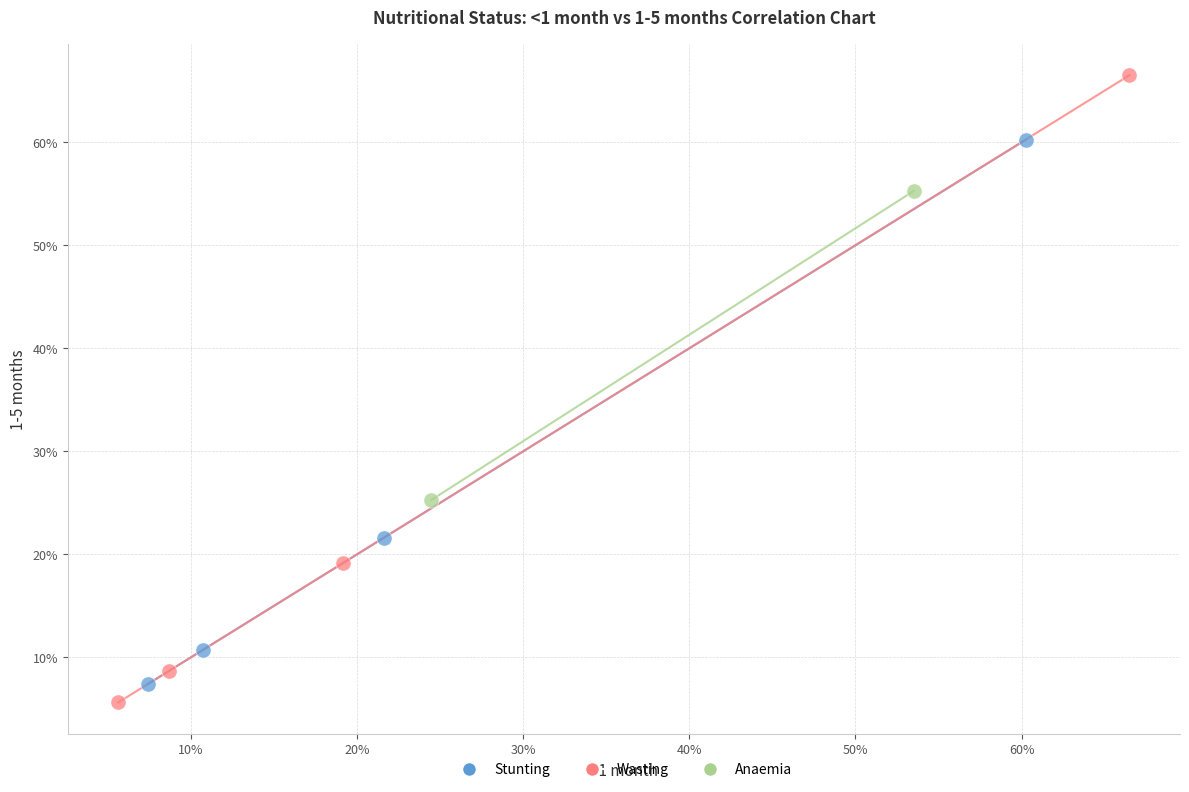

Which series reaches the maximum Y coordinate?

Wasting